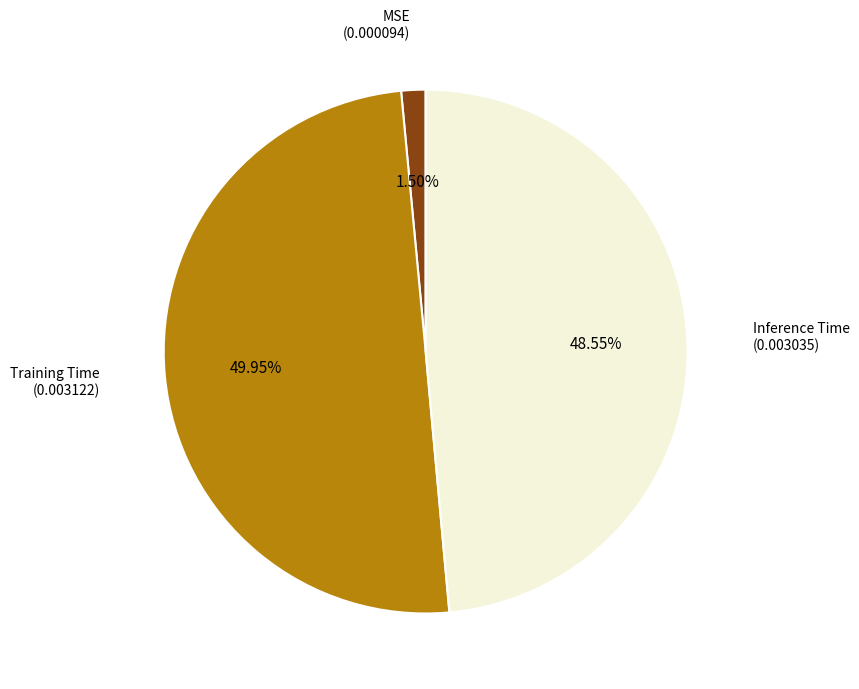

Do Training Time and Inference Time together represent more than half of the pie?

Yes